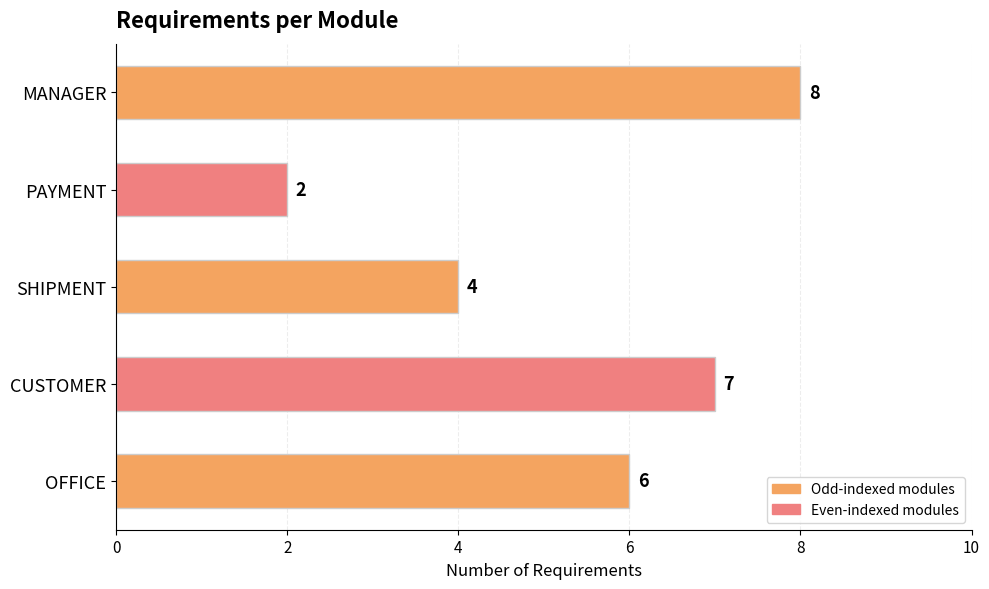

The chart shows a value of 3 at MANAGER. True or false?

False